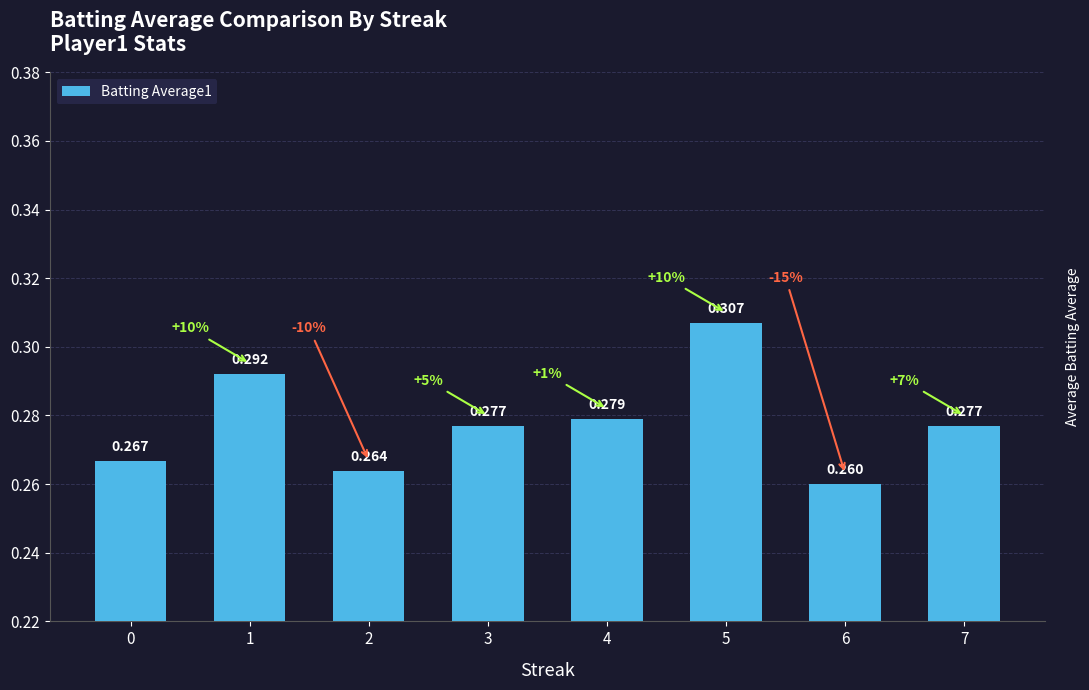

What is the greatest value displayed?

0.3